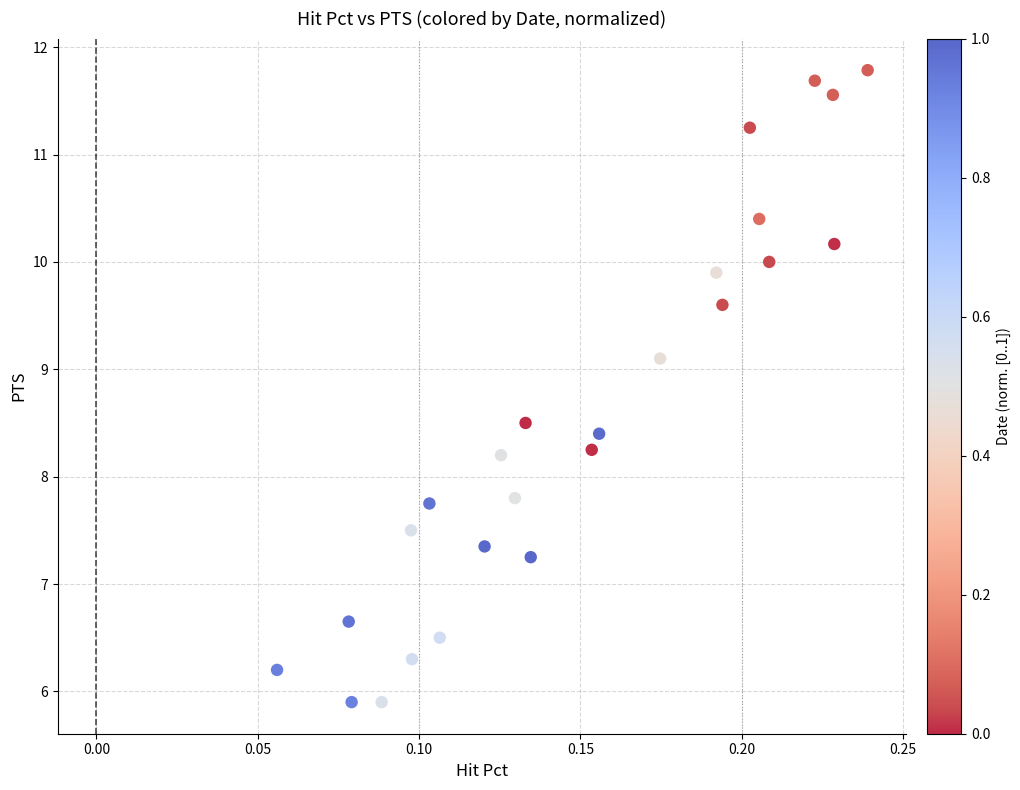

What is the range of Y values (max minus min)?

5.9